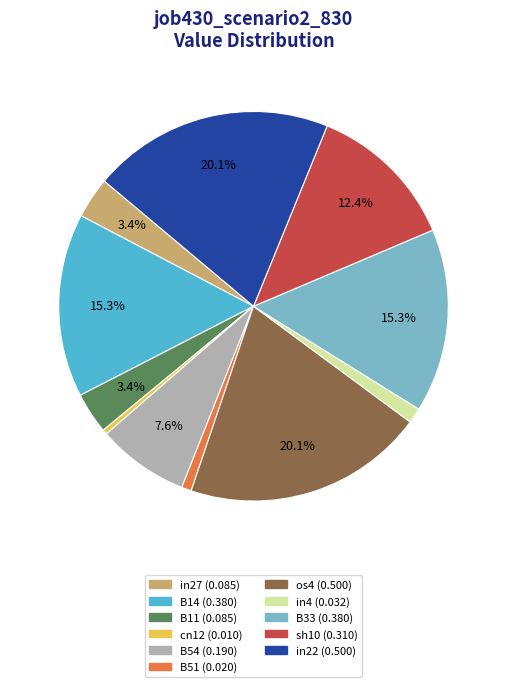

Is cn12 the majority of the pie?

No